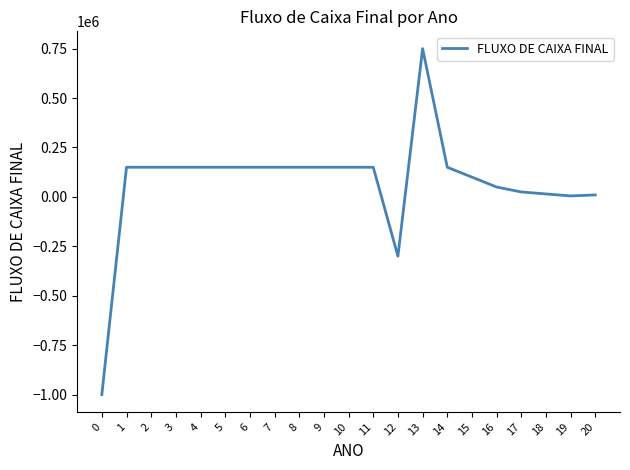

True or false: the data shows 217214 at 11.

False